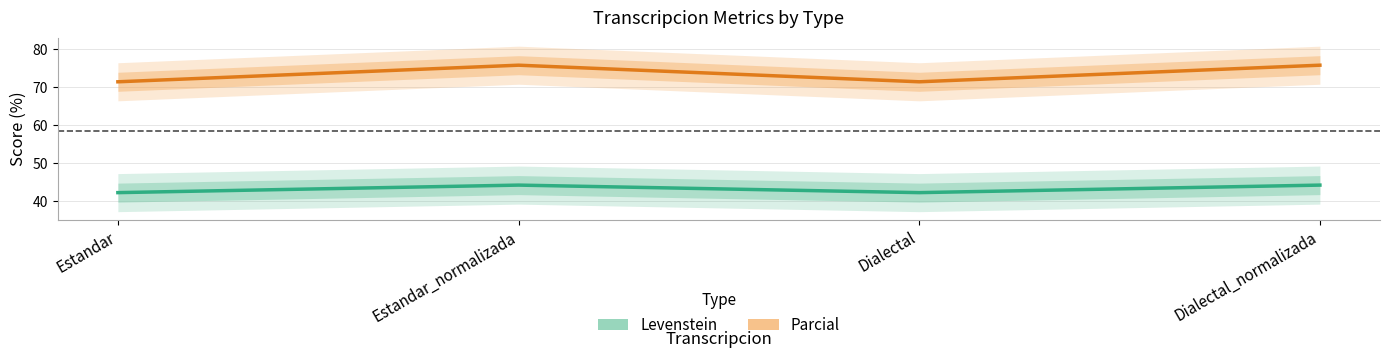

Is this an area chart (filled region under the line)?

No